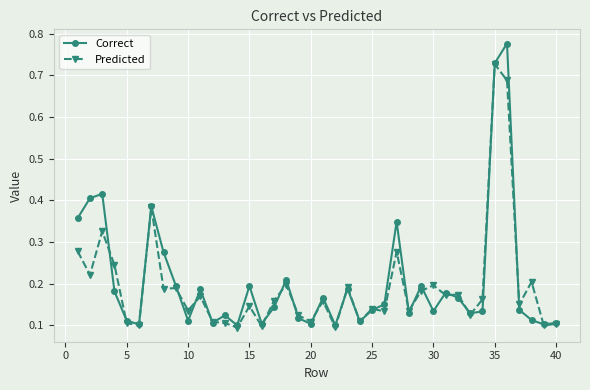

What is the difference between the second highest and second lowest values in the Predicted series?

0.6